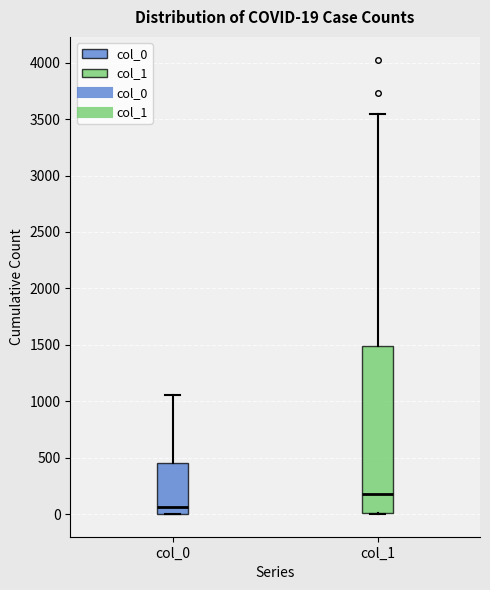

Comparing the boxes themselves (not the whiskers), which one is the tallest?

col_1